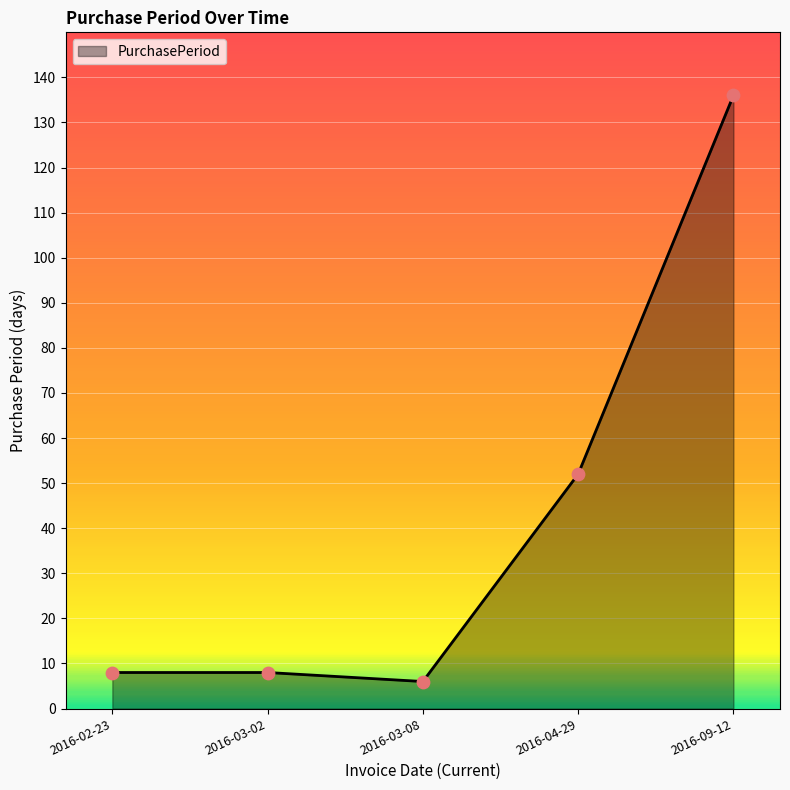

What is the ratio of the value at 2016-02-23 to the value at 2016-09-12?

0.1